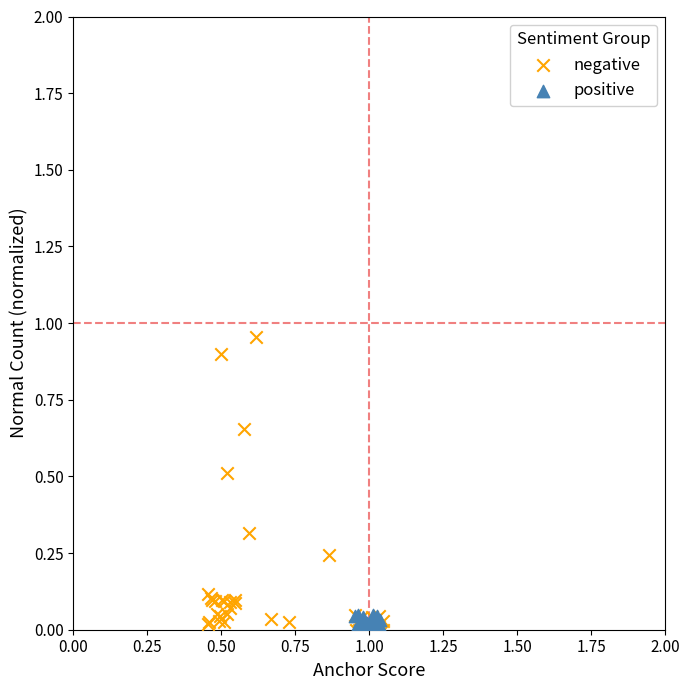

Which series reaches the maximum Y coordinate?

negative